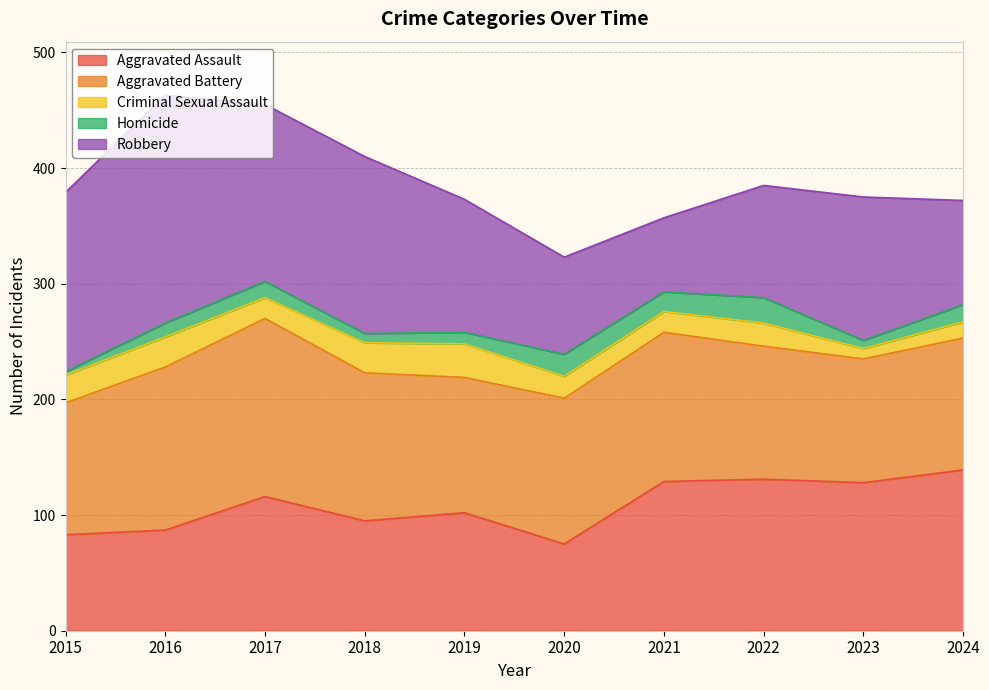

Where does the Homicide series first go above 14?

2020